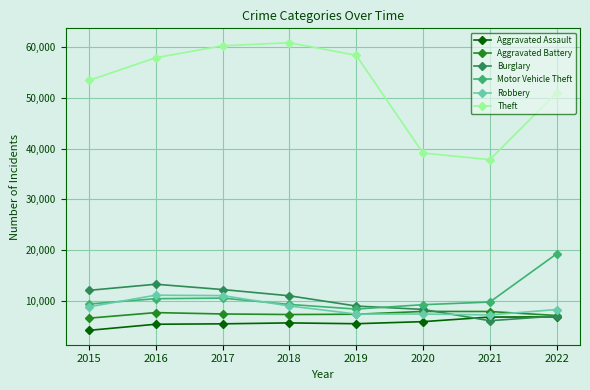

What is the greatest value displayed?

60901